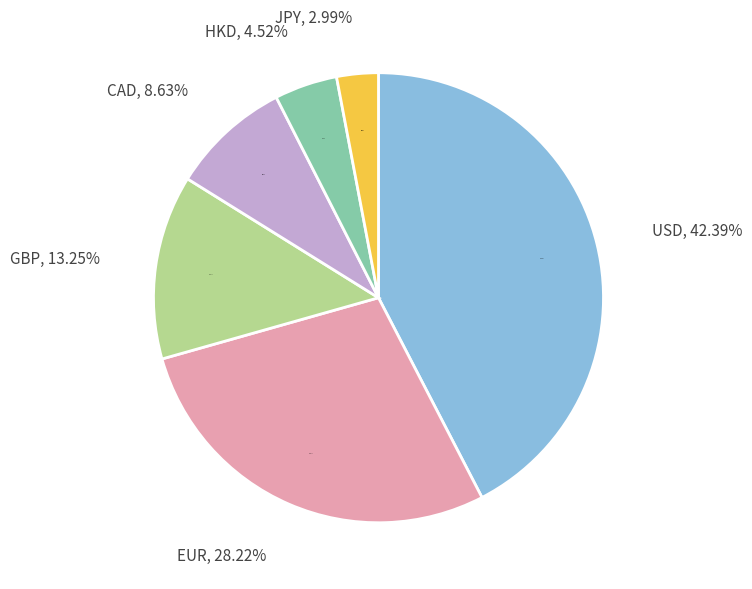

True or false: USD accounts for 76% of the total.

False